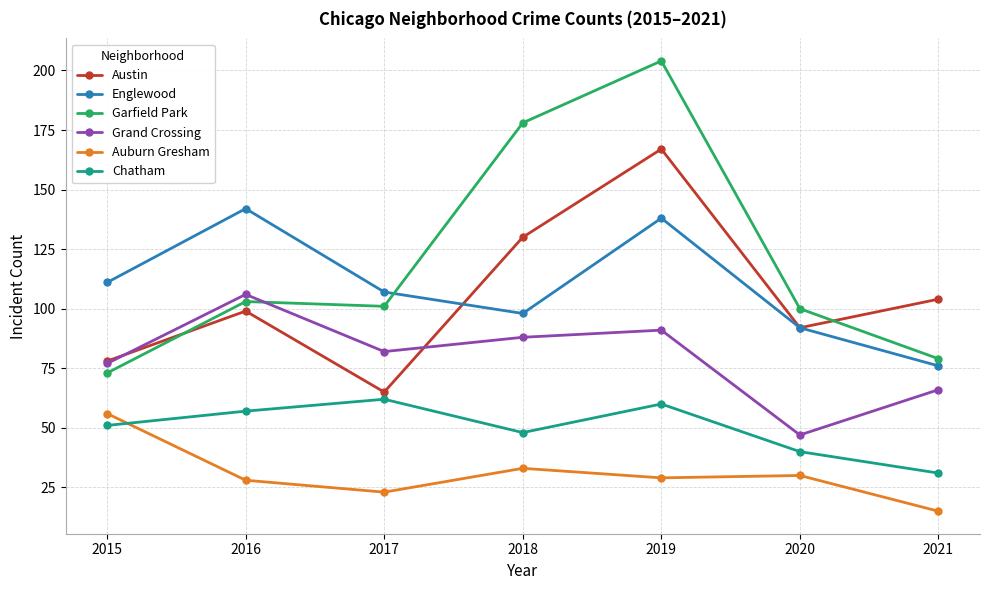

Does the chart display data point markers on the line(s)?

Yes